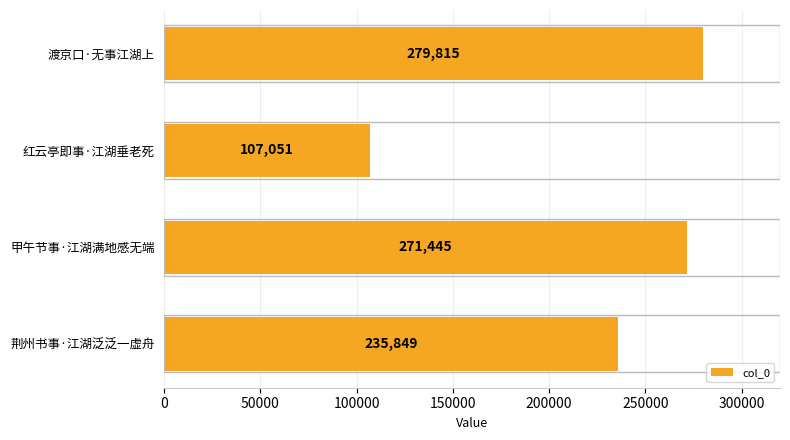

Rank the categories by value from lowest to highest.

红云亭即事·江湖垂老死, 荆州书事·江湖泛泛一虚舟, 甲午节事·江湖满地感无端, 渡京口·无事江湖上